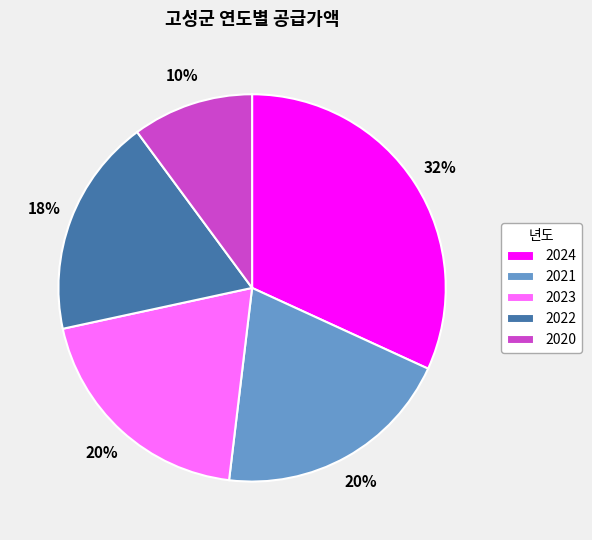

Between 2023 and 2022, which is larger?

2023